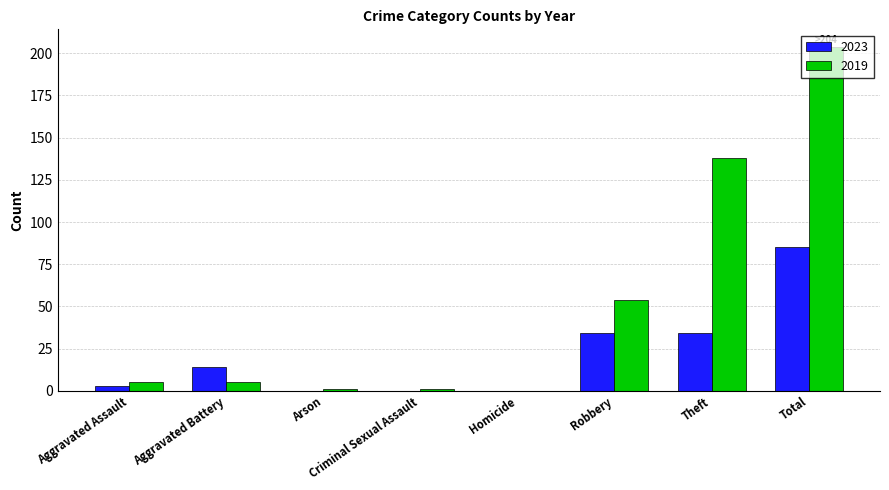

What is the sum of all 2023 values?

170